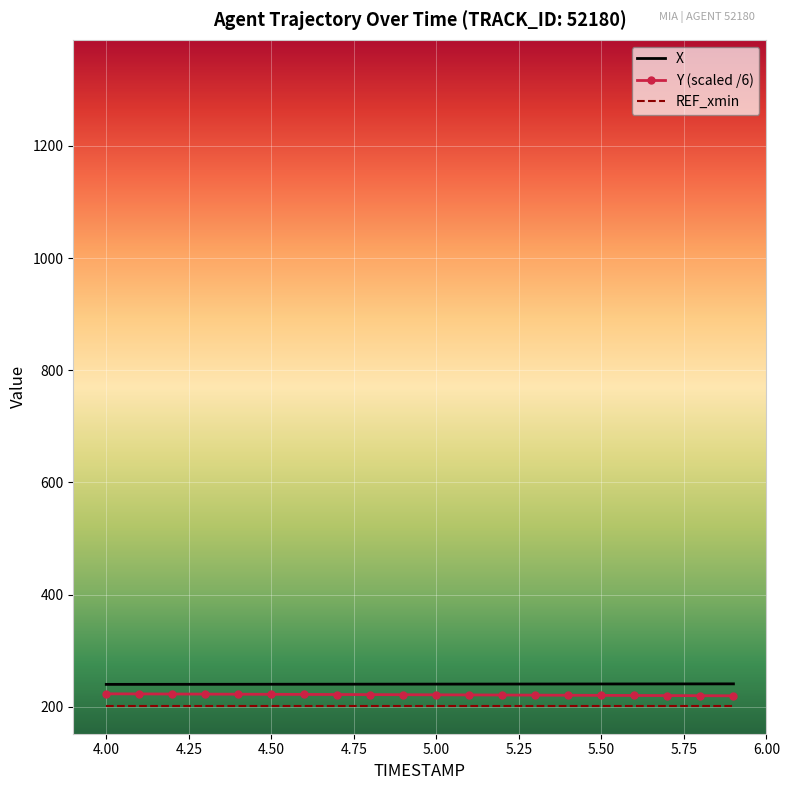

What is the maximum value for REF_xmin?

202.1